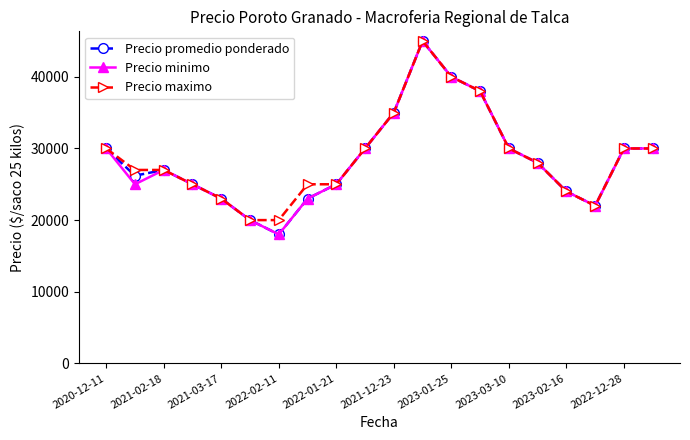

What is the maximum value for Precio promedio ponderado?

45000